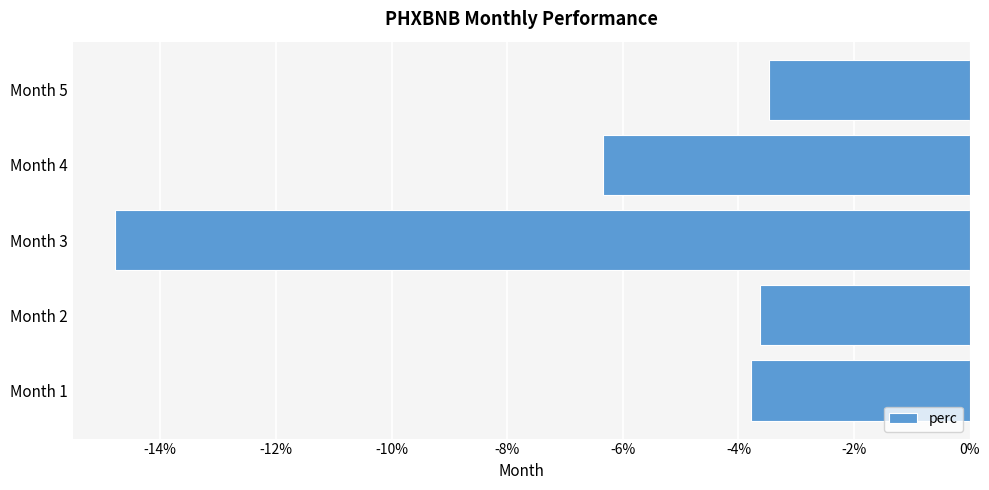

What is the sum of all values?

-32.0